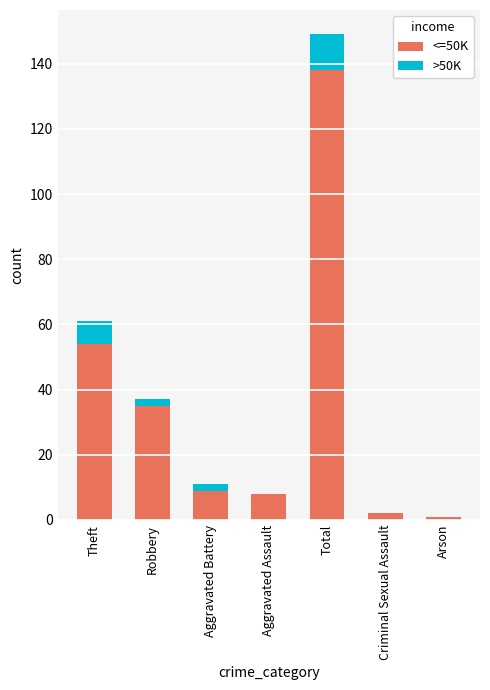

Where is <=50K nearest to the value 69?

Theft